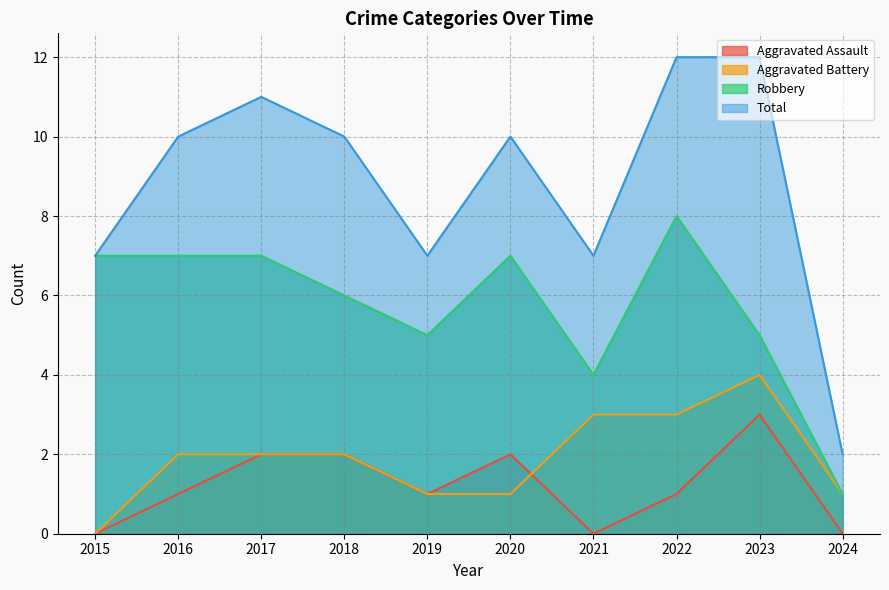

Reading left to right, what are all the values shown in this chart?

Aggravated Assault: 2015=0	2016=1	2017=2	2018=2	2019=1	2020=2	2021=0	2022=1	2023=3	2024=0
Aggravated Battery: 2015=0	2016=2	2017=2	2018=2	2019=1	2020=1	2021=3	2022=3	2023=4	2024=1
Robbery: 2015=7	2016=7	2017=7	2018=6	2019=5	2020=7	2021=4	2022=8	2023=5	2024=1
Total: 2015=7	2016=10	2017=11	2018=10	2019=7	2020=10	2021=7	2022=12	2023=12	2024=2